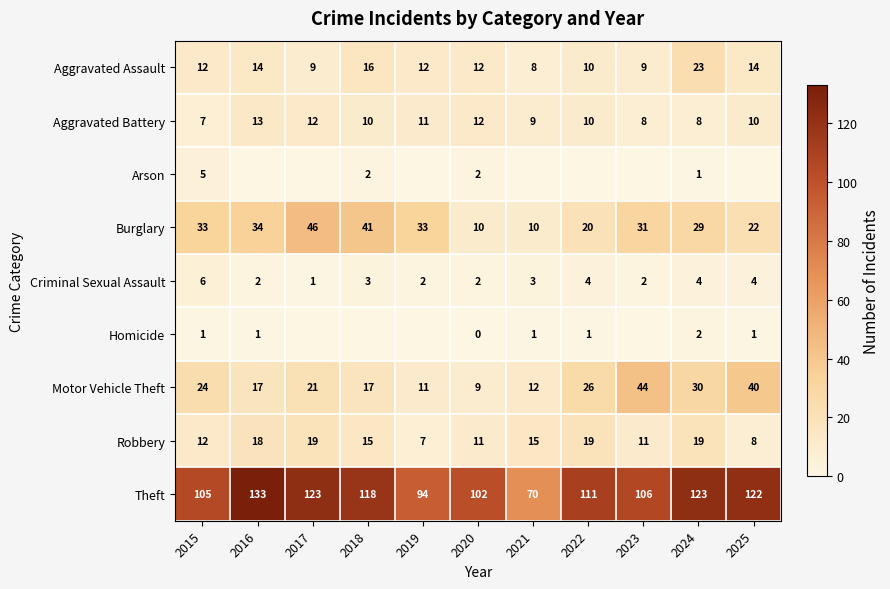

The value of Aggravated Battery at 2024 is 12. True or false?

False